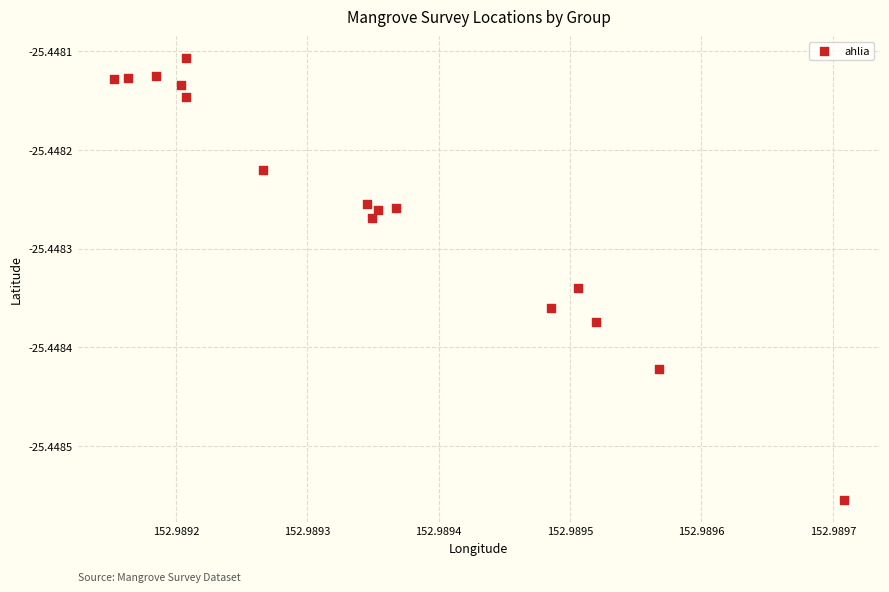

Count the number of points in this scatter plot.

16